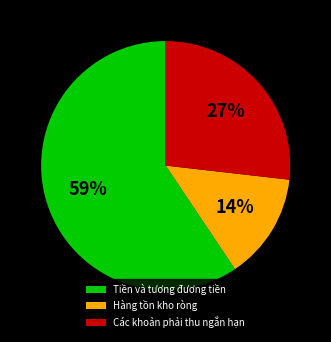

What percentage is the Các khoản phải thu ngắn hạn slice, to the nearest percent?

27%